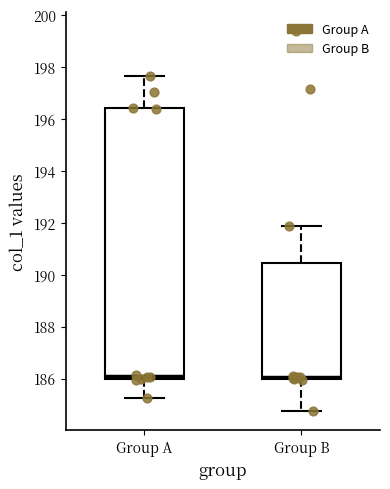

Where does the median line of the box for Group A sit on the y-axis? The values are not printed on the chart, so give them approximately, as read against the axis.

186.2